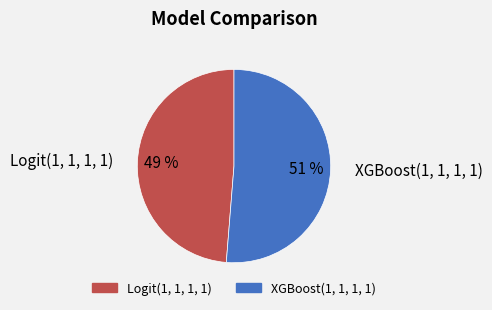

Which category accounts for the majority?

XGBoost(1, 1, 1, 1)